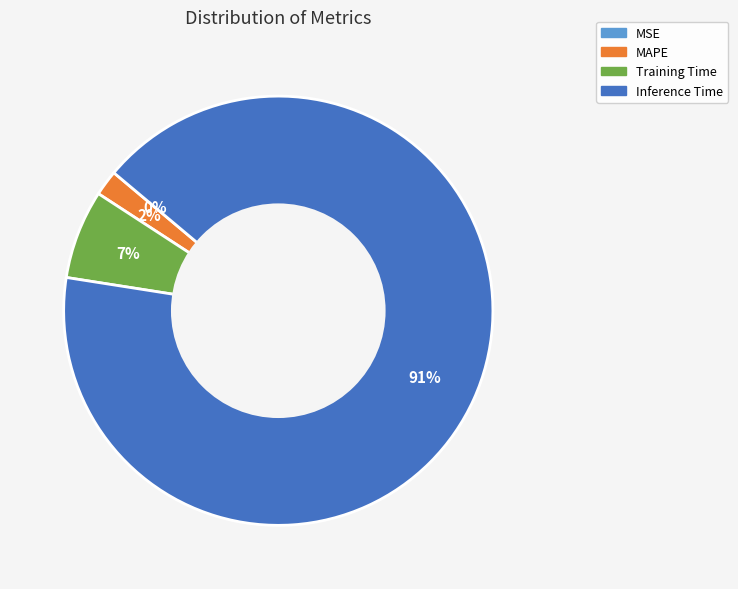

To the nearest percent, what is the average slice percentage?

25%